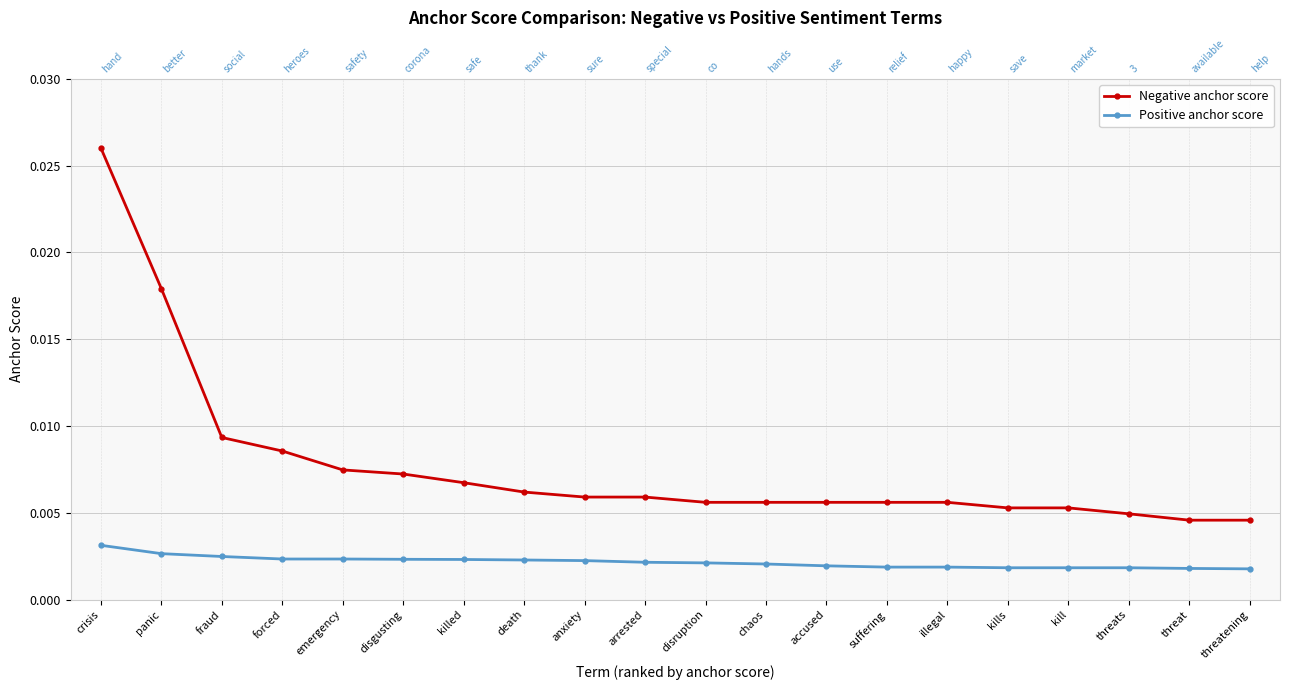

True or false: Positive anchor score and Negative anchor score intersect in this chart.

False